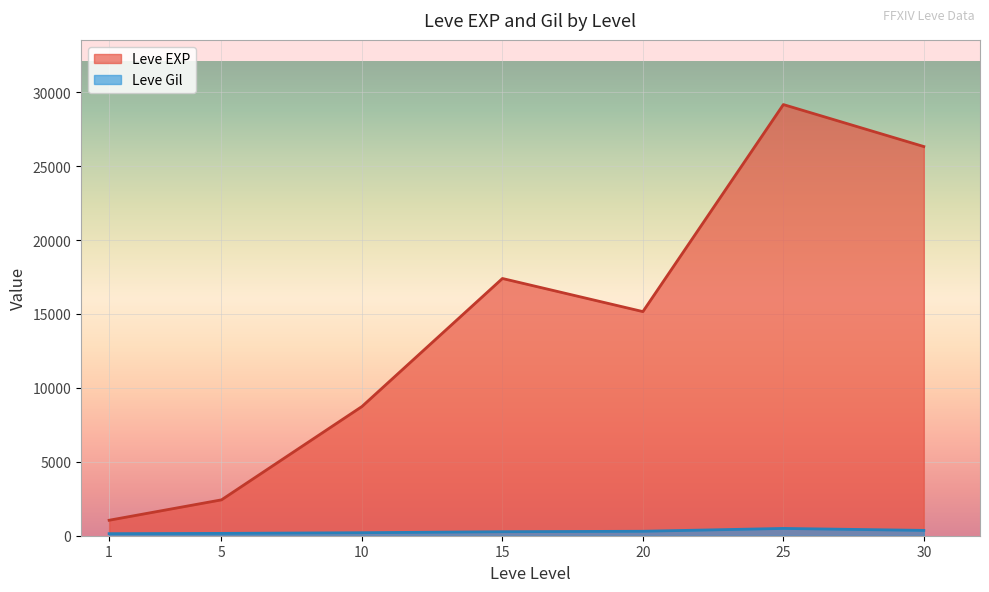

What is the difference between the second highest and second lowest values in the Leve EXP series?

23901